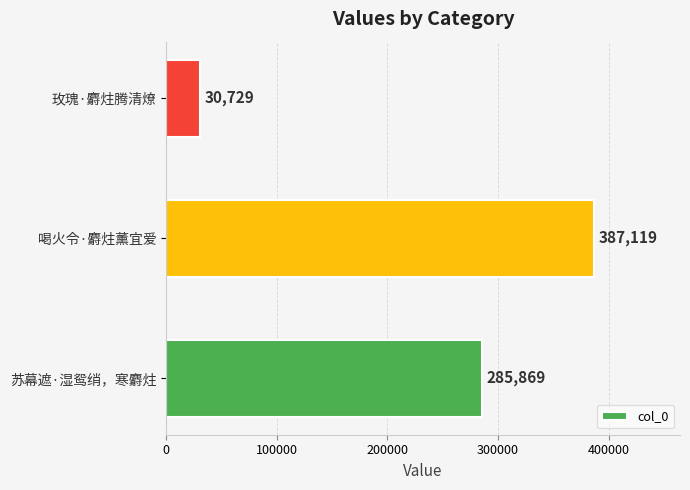

What is the change in value from 喝火令·麝炷薰宜爱 to 玫瑰·麝炷腾清燎?

-356390